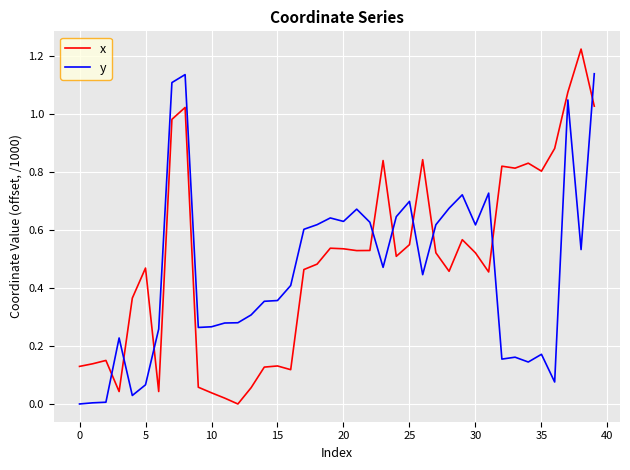

Rank the series by their maximum value, from lowest to highest.

y, x